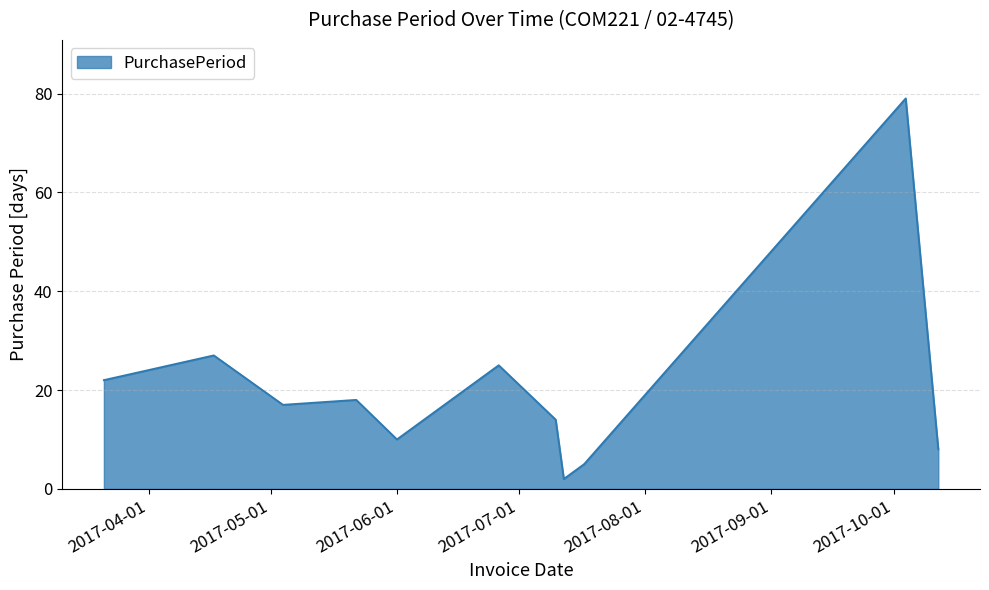

True or false: the data has more than 2 interior local peaks.

True